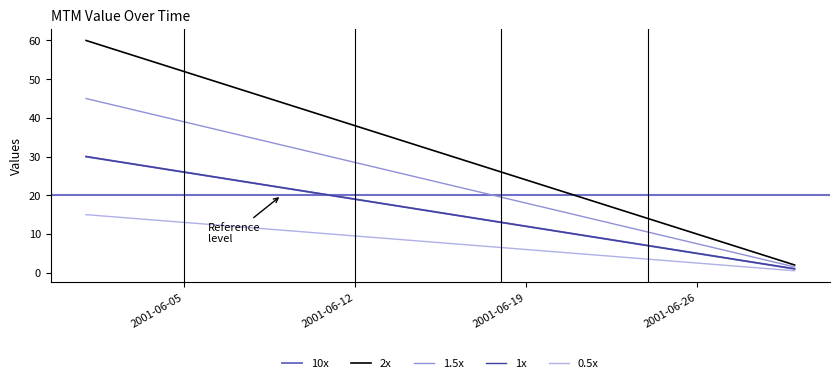

Is this an area chart (filled region under the line)?

No